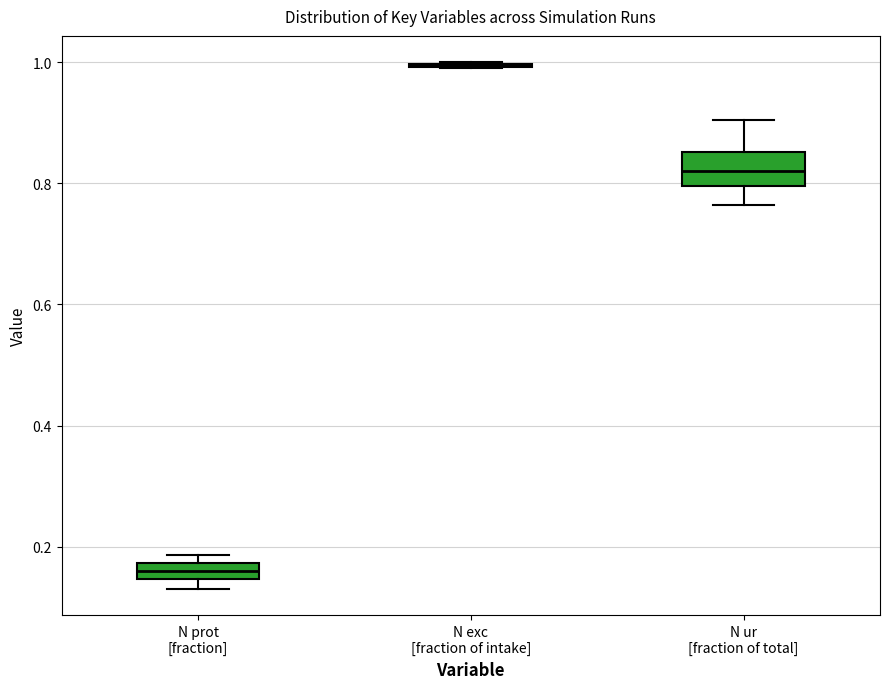

Where is the lower edge of the box for N prot [fraction] on the y-axis? The values are not printed on the chart, so give them approximately, as read against the axis.

0.14